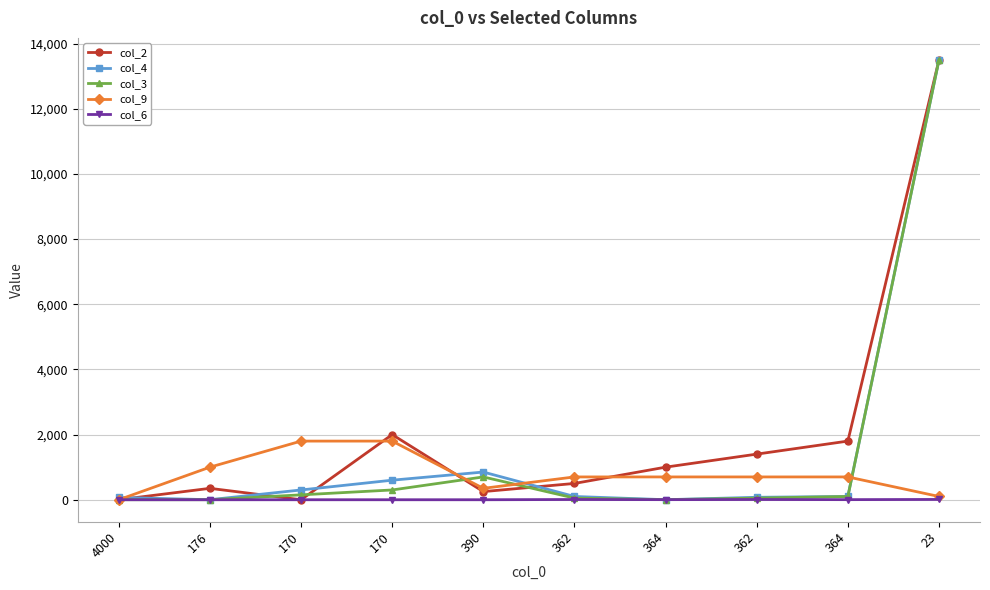

Rank the categories by col_9 value from lowest to highest.

4000, 23, 390, 362, 364, 362, 364, 176, 170, 170